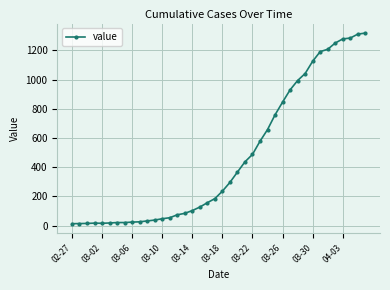

What is the value of the 8th point from the left?

21